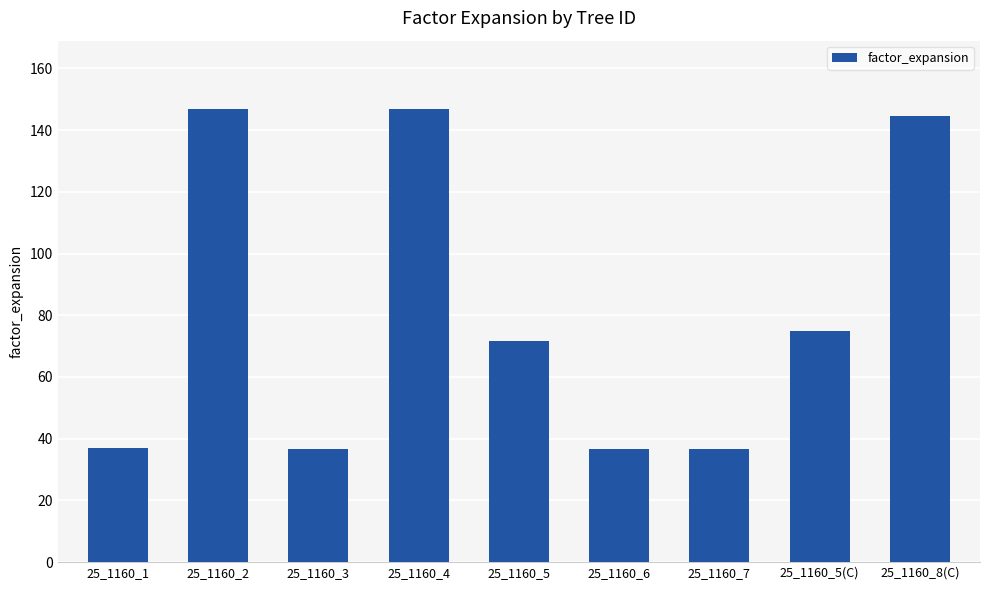

What is the difference between the second highest and second lowest values?

109.9